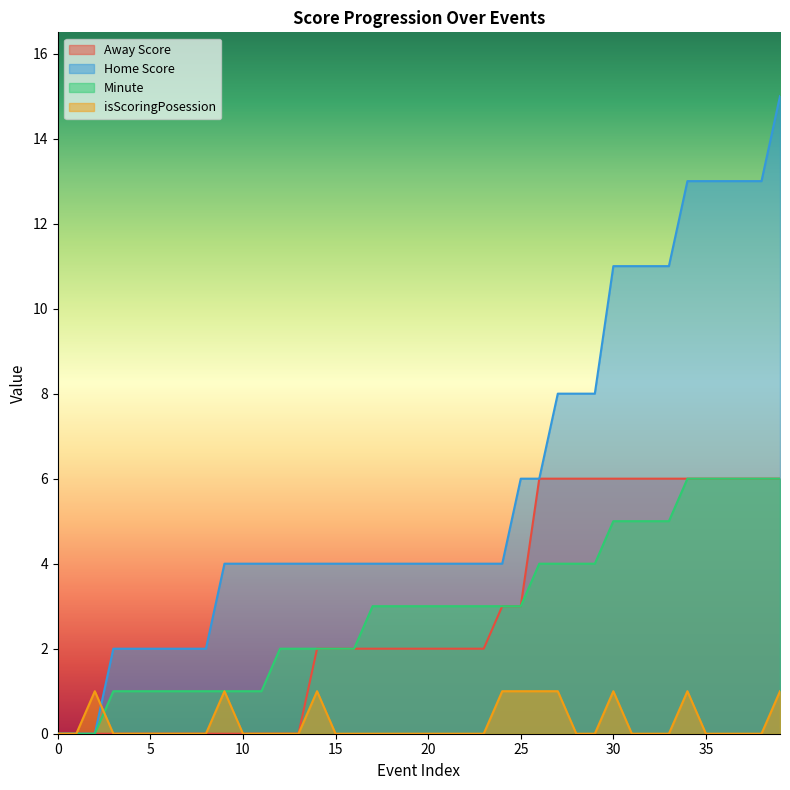

What are all the series names shown in the legend?

Away Score, Home Score, Minute, isScoringPosession